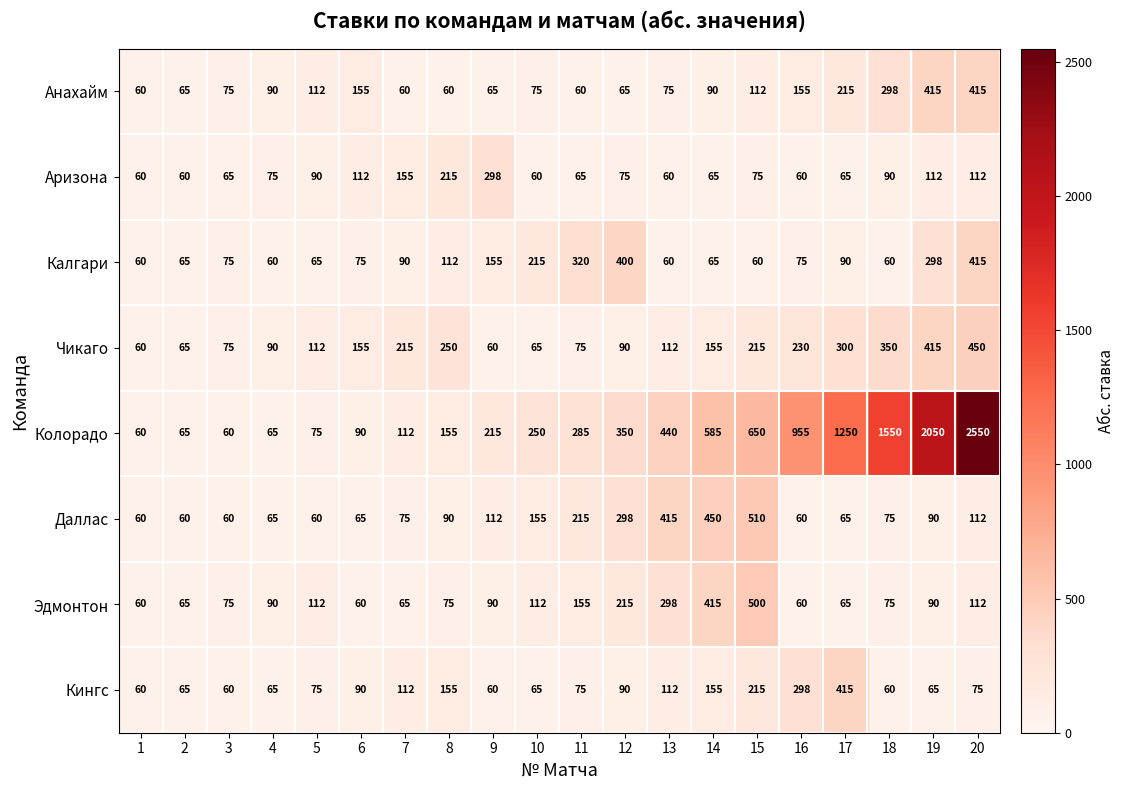

Between 12 and 18, which series saw the biggest shift?

Колорадо